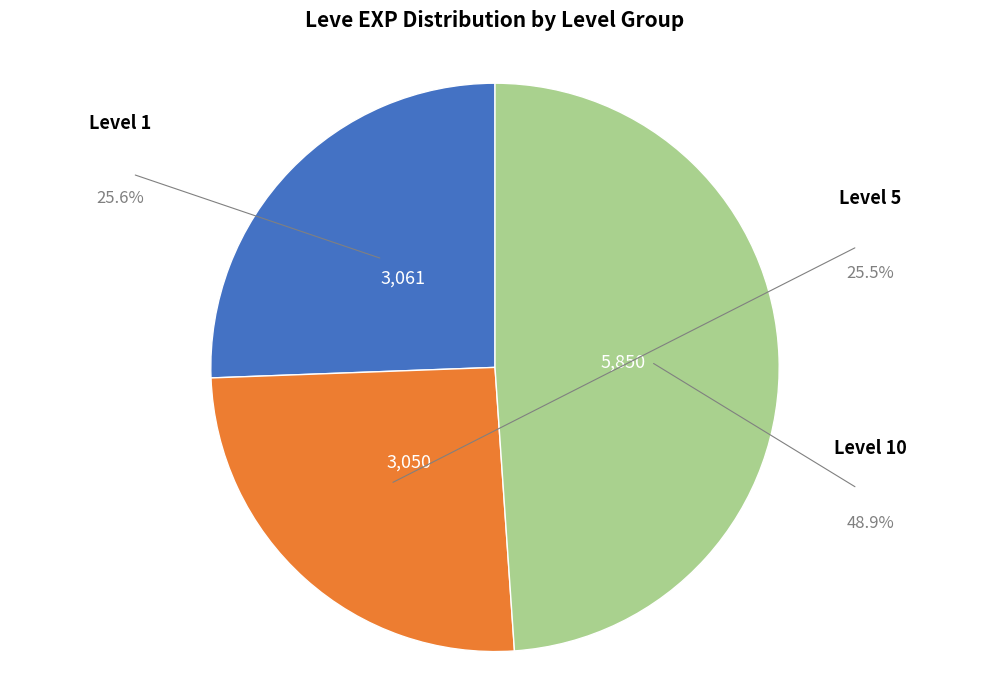

Is there a majority slice in this chart?

No